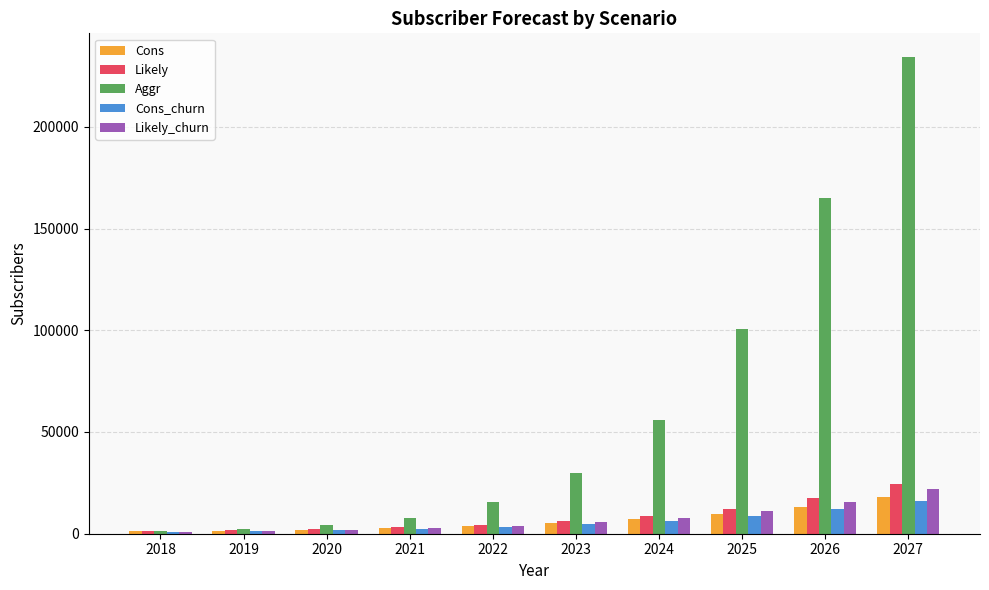

Is the value of Likely_churn at 2027 greater than the value of Cons_churn at 2019?

Yes